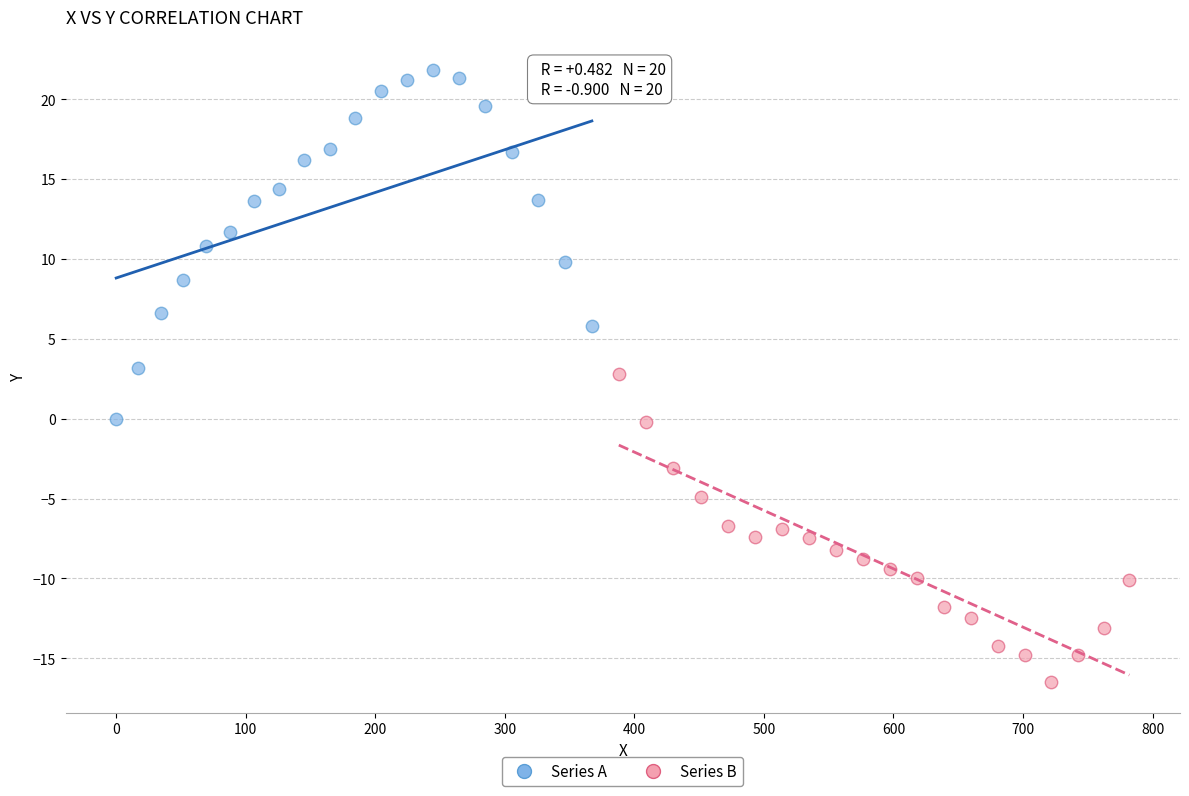

Which series has the widest spread of Y values?

Series A